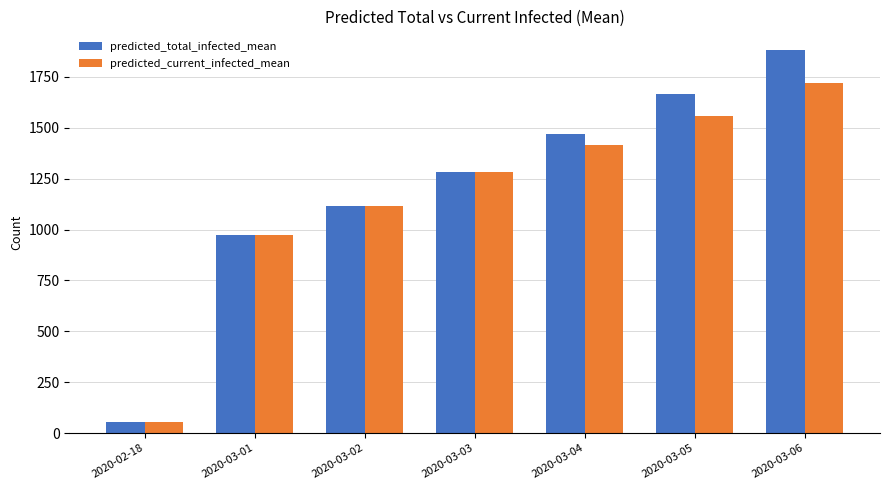

The predicted_current_infected_mean series shows 2011 at 2020-03-04. True or false?

False